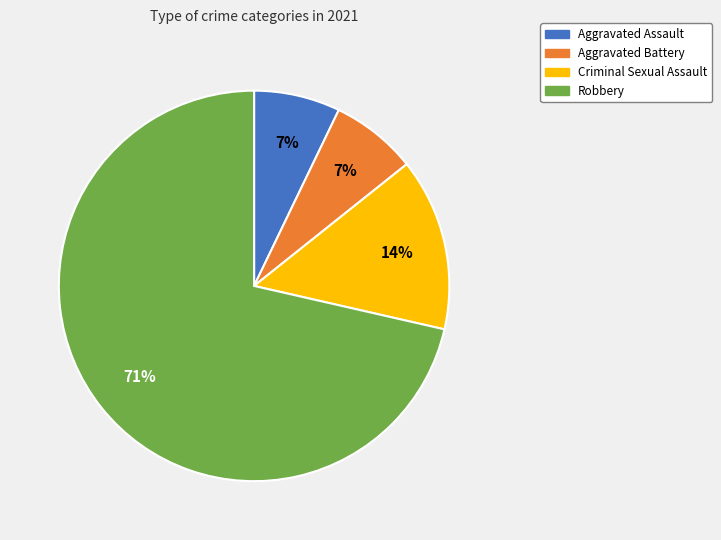

What is the largest slice in the pie chart?

Robbery